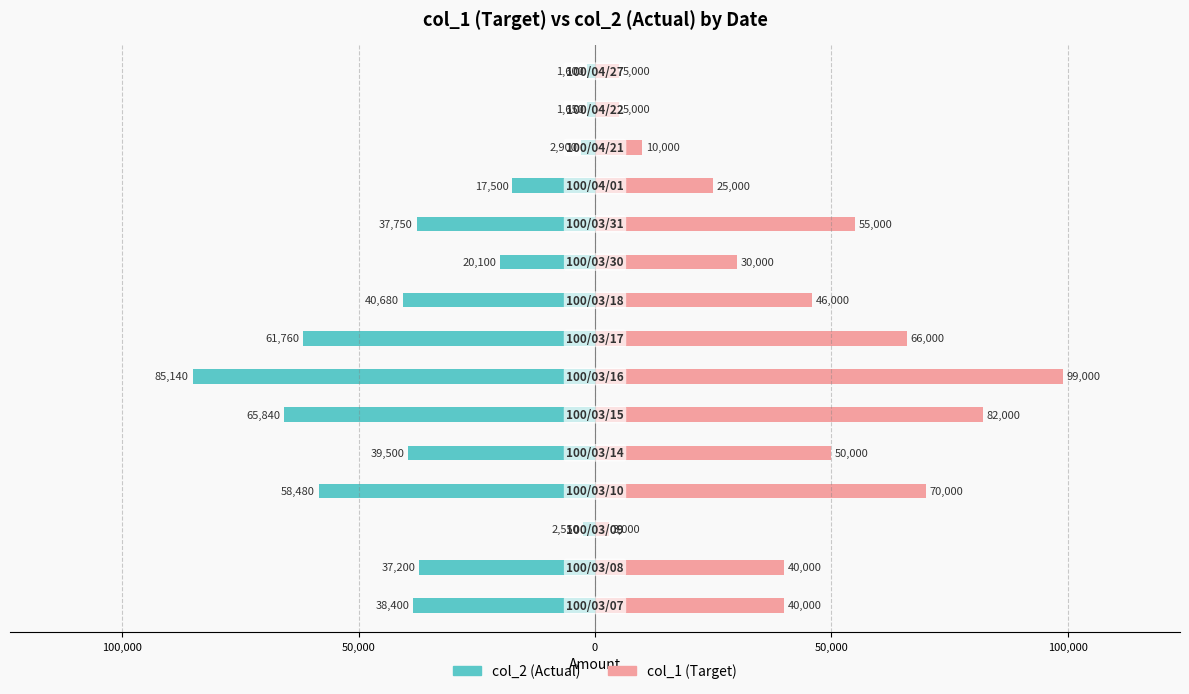

What is the sum of all col_1 (Target) values?

626000